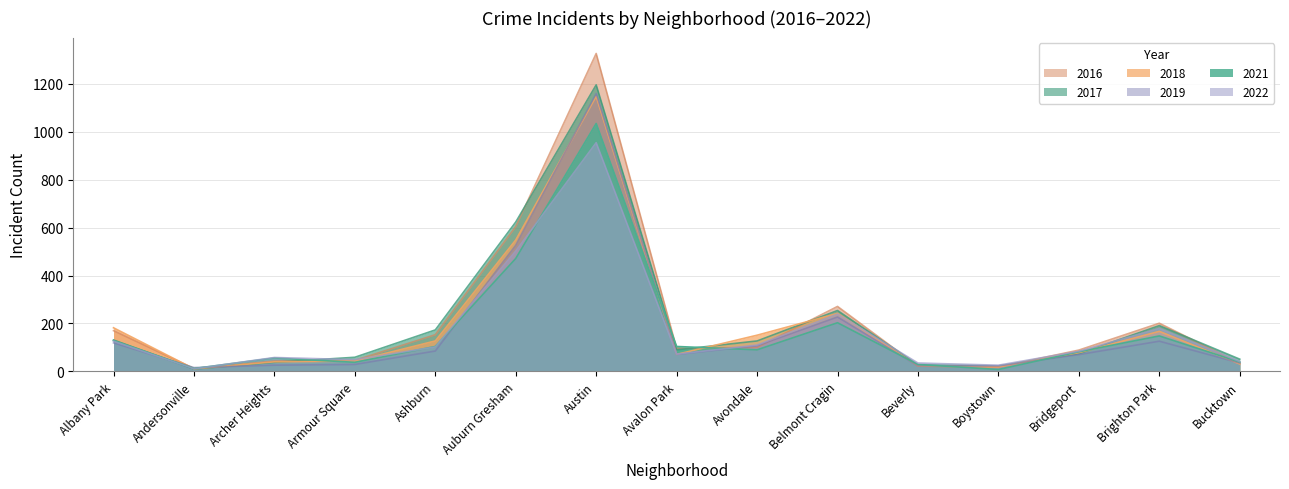

What is the difference between the 2022 values at Belmont Cragin and Albany Park?

113